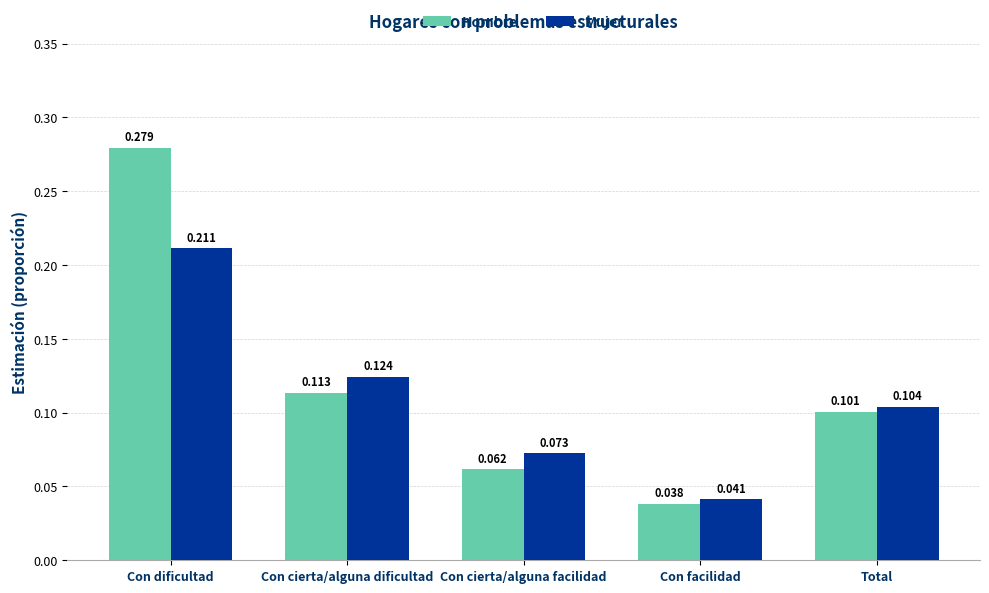

At which category is the sum across all series the highest?

Con dificultad